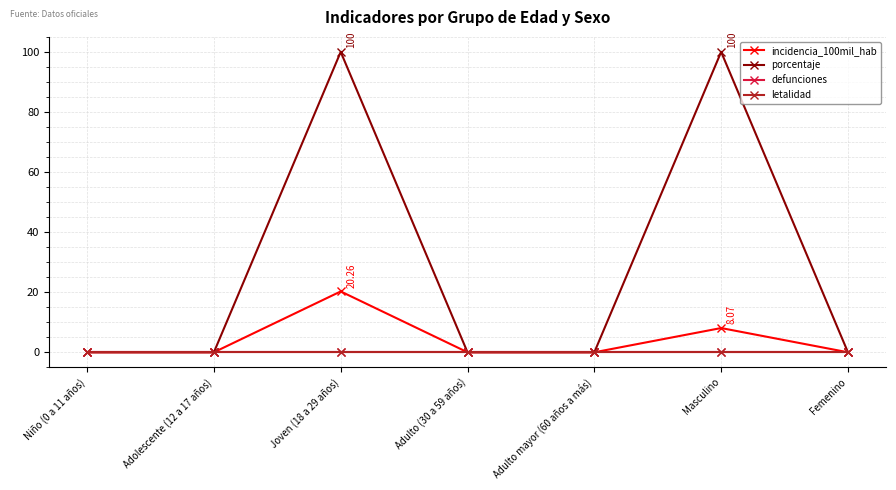

Is this an area chart (filled region under the line)?

No